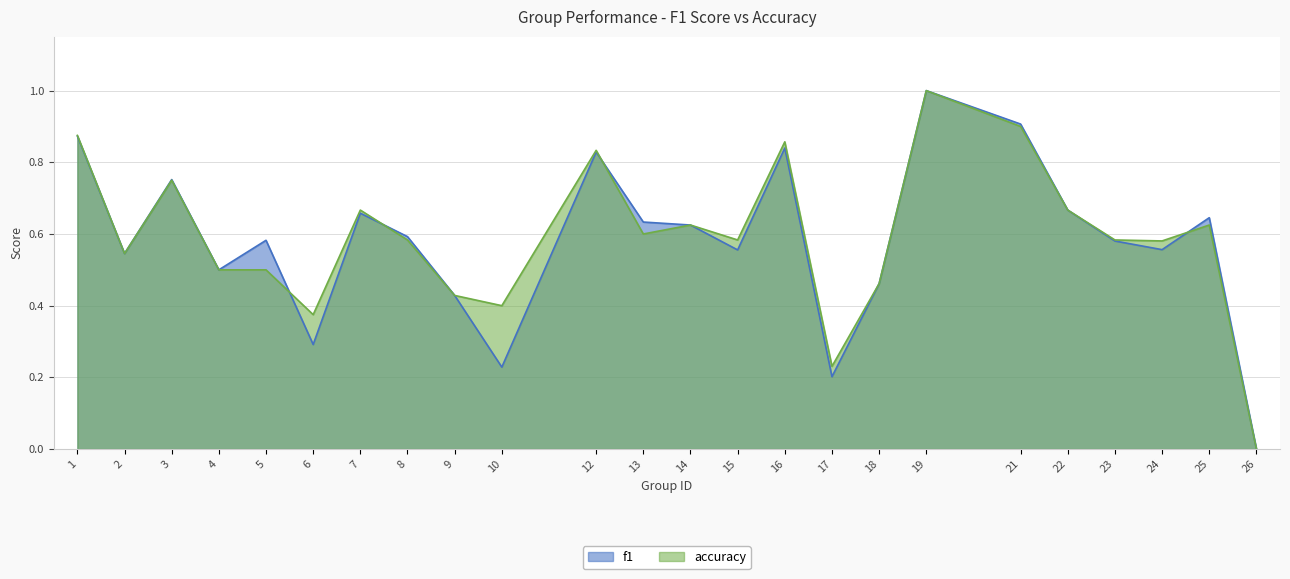

True or false: accuracy has more than 2 points higher than both neighbors.

True